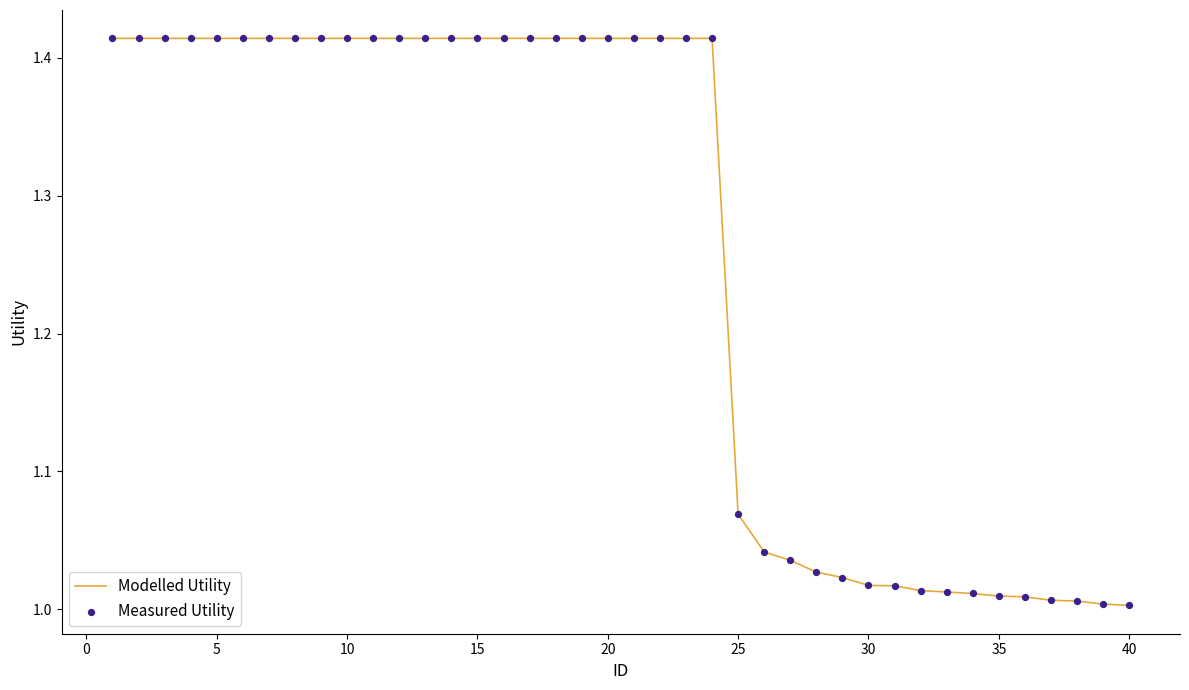

Is this an area chart (filled region under the line)?

No